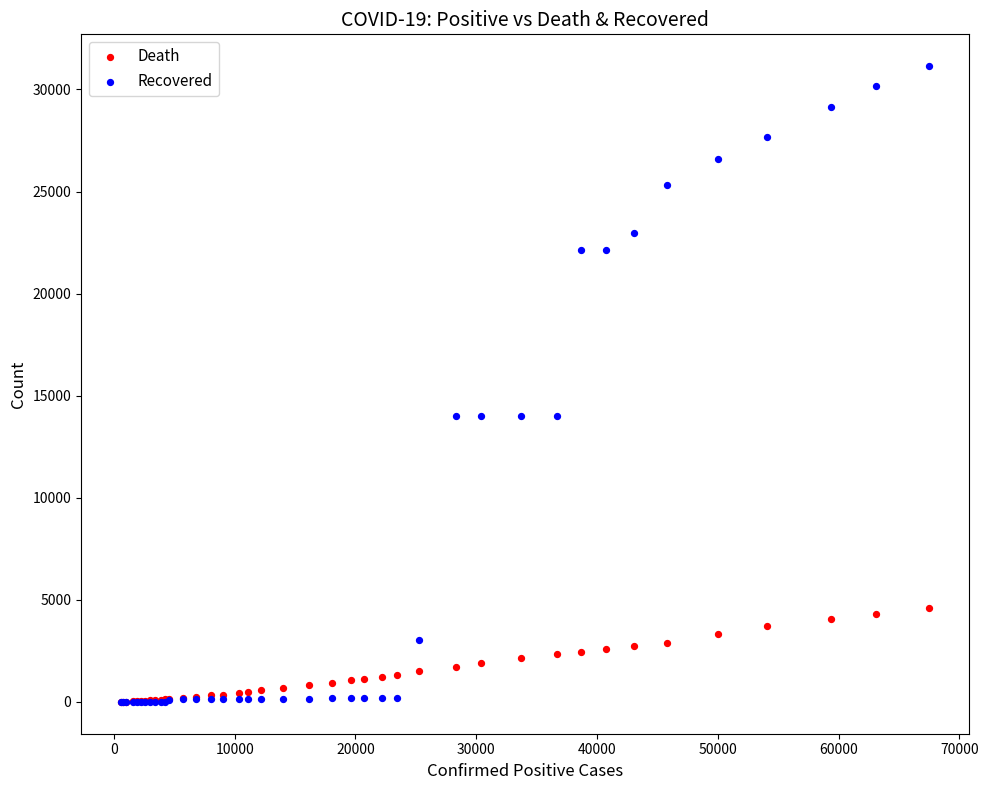

What are all the series names shown in the legend?

Death, Recovered